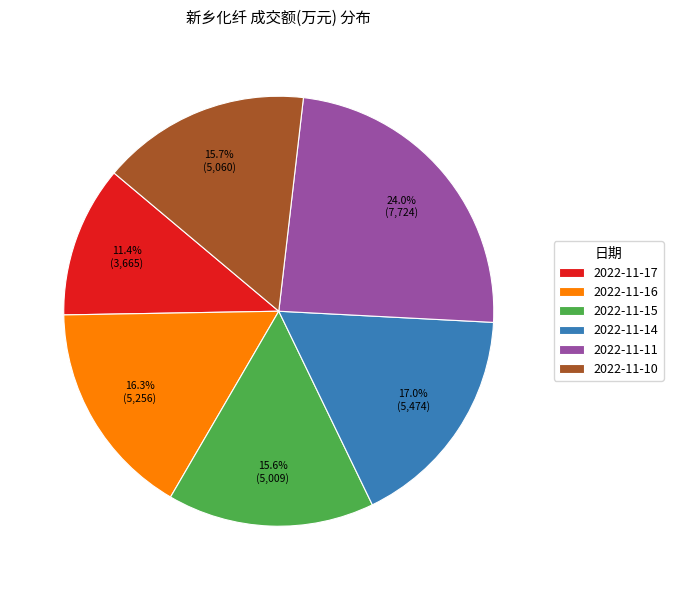

Combined, do 2022-11-16 and 2022-11-11 account for over 50%?

No